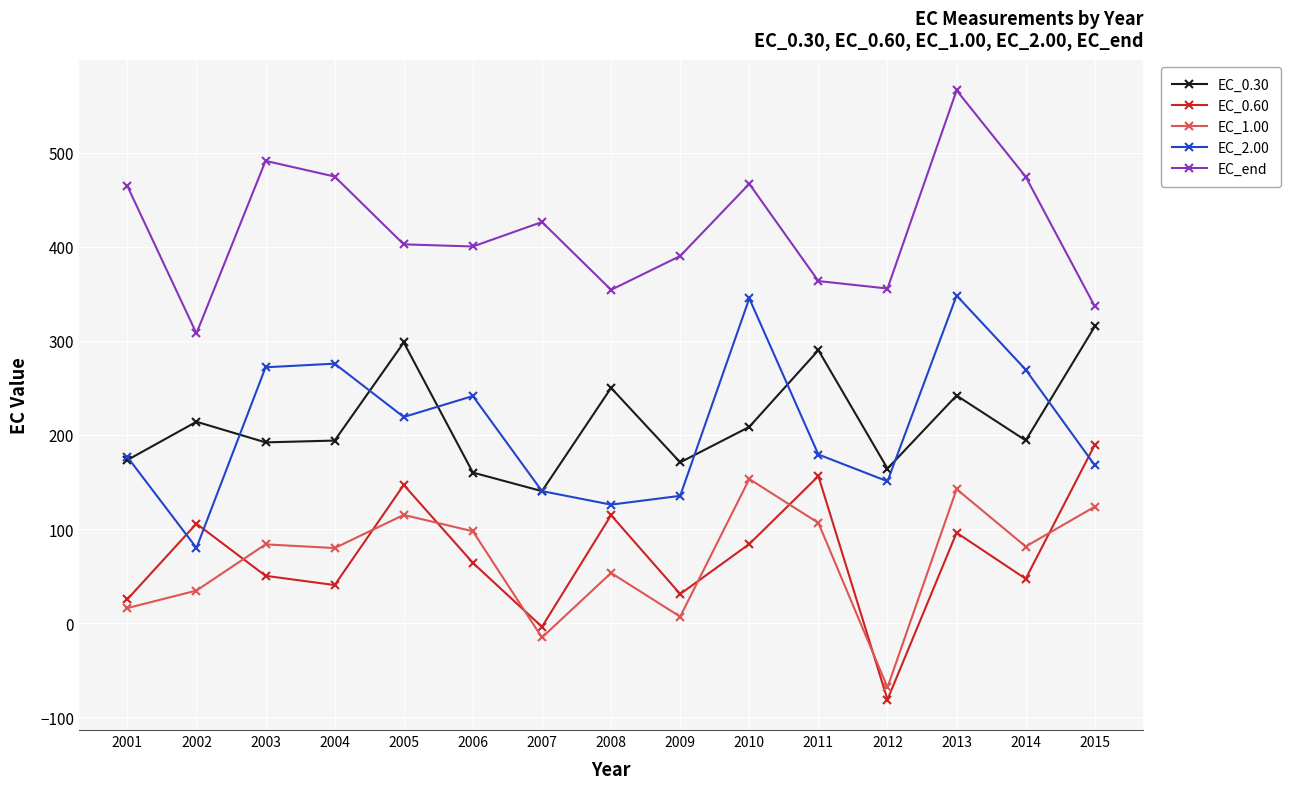

How many lines are shown in the chart?

5